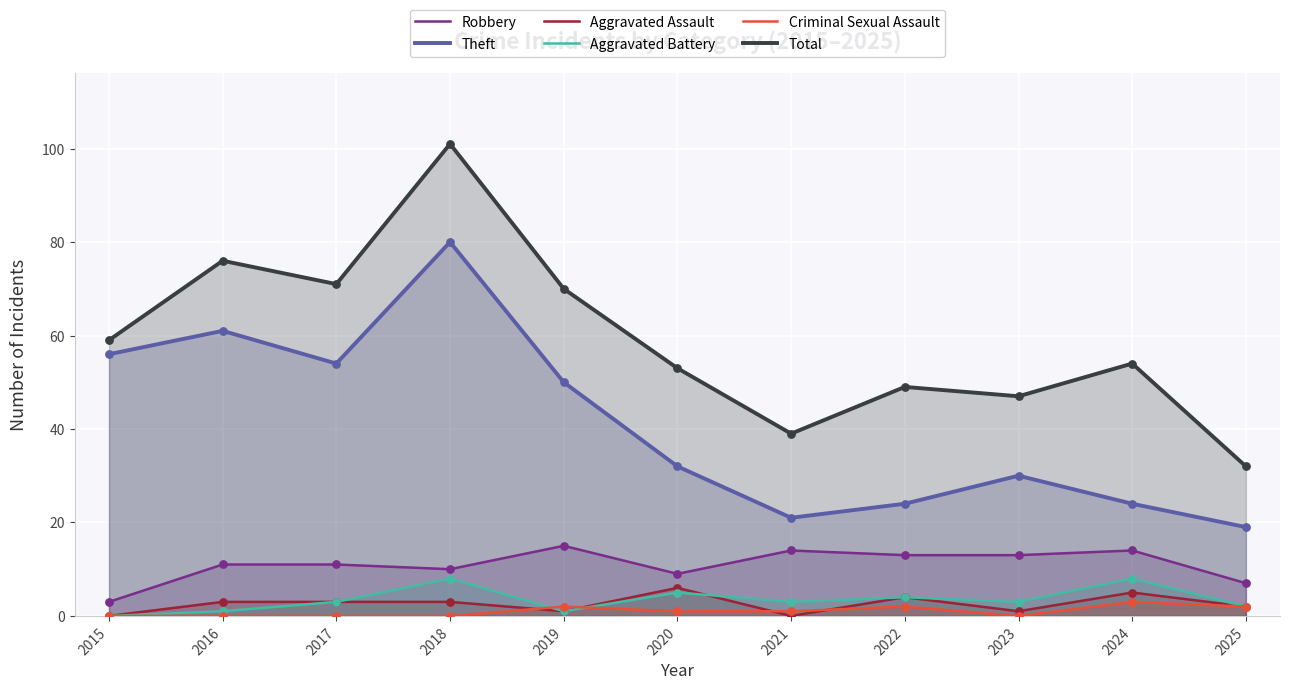

What are all the series names shown in the legend?

Robbery, Theft, Aggravated Assault, Aggravated Battery, Criminal Sexual Assault, Total